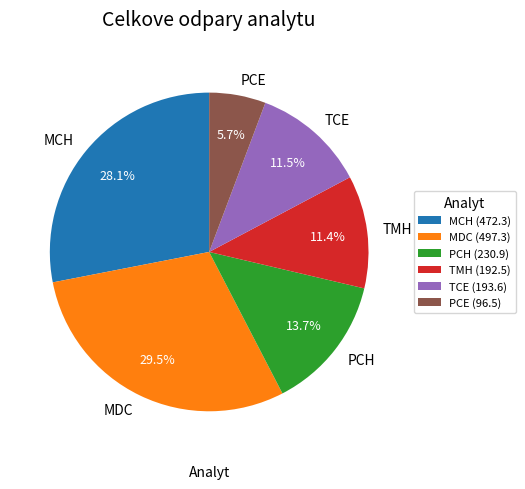

What is the ratio of the value at TCE to the value at MCH?

0.4